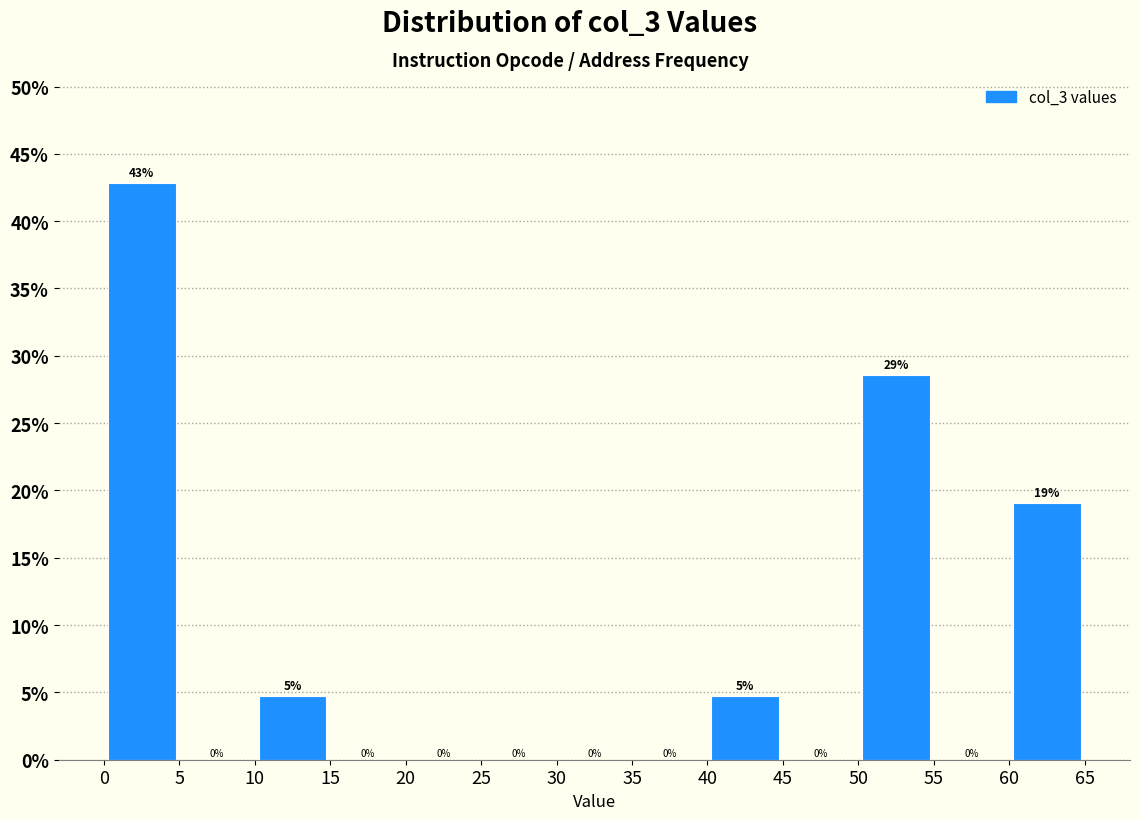

Which range on the x-axis has the tallest bar?

0 to 5